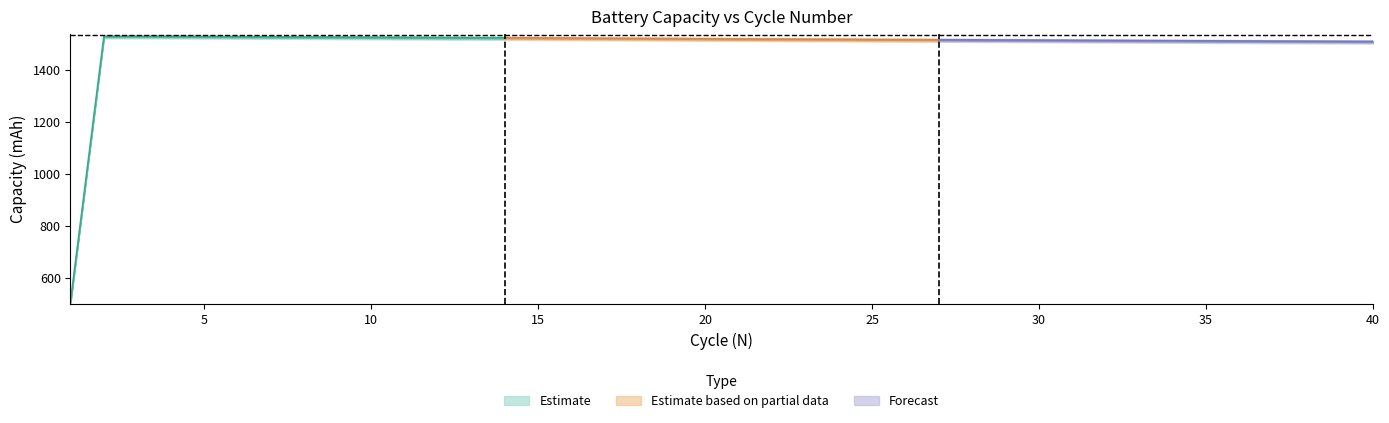

Reading right to left, transcribe all the data shown in this chart.

1510.1	1510.5	1511.0	1511.5	1512.0	1512.5	1513.0	1513.5	1514.1	1514.6	1515.2	1515.7	1516.2	1516.7	1517.2	1517.7	1518.3	1518.8	1519.3	1519.9	1520.5	1521.1	1521.8	1522.4	1523.0	1523.6	1524.2	1524.8	1525.3	1525.8	1526.4	1526.9	1527.4	1527.9	1528.5	1529.1	1529.7	1530.1	1529.8	509.5